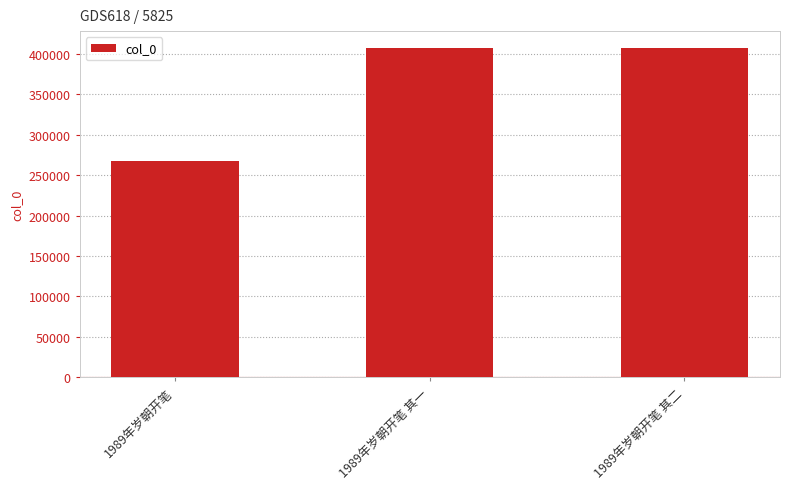

Count the number of categories in the chart.

3